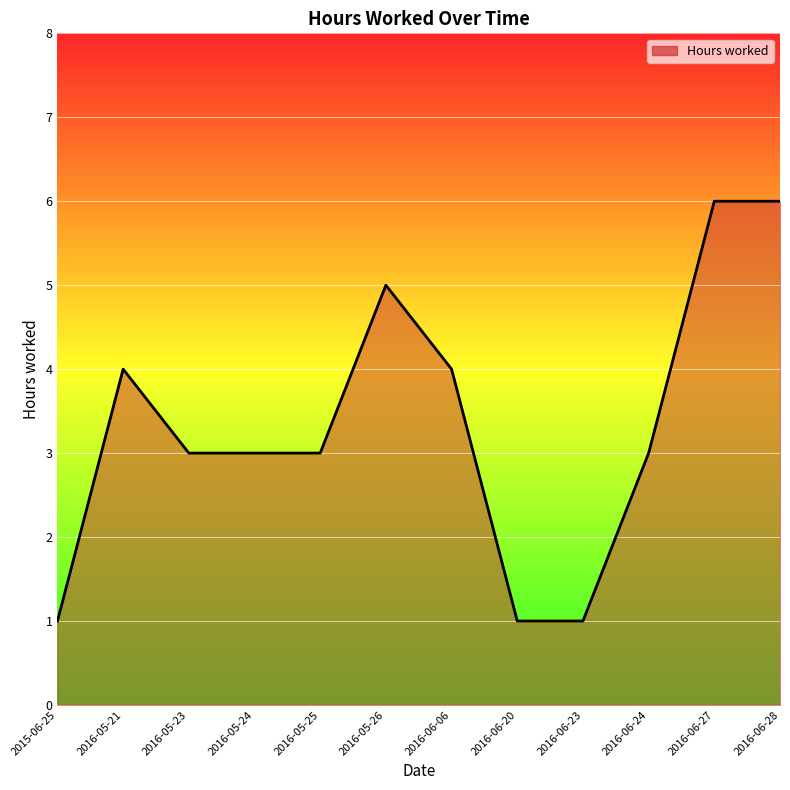

What is the sum of the values at 2016-06-24 and 2016-06-20?

4